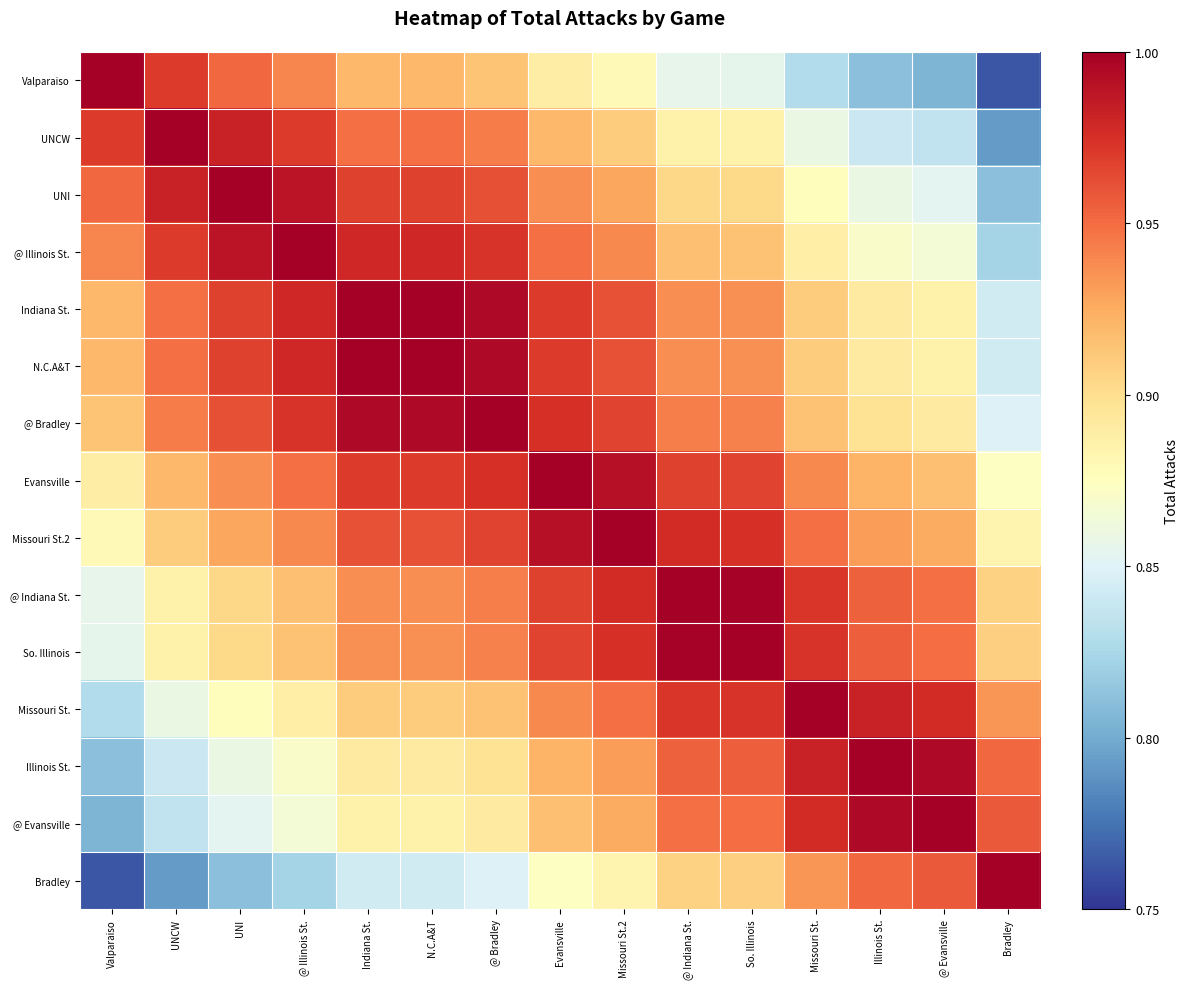

Reading left to right, what are all the values shown in this chart?

Valparaiso: Valparaiso=1.0	UNCW=1.0	UNI=1.0	@ Illinois St.=0.9	Indiana St.=0.9	N.C.A&T=0.9	@ Bradley=0.9	Evansville=0.9	Missouri St.2=0.9	@ Indiana St.=0.9	So. Illinois=0.9	Missouri St.=0.8	Illinois St.=0.8	@ Evansville=0.8	Bradley=0.8
UNCW: Valparaiso=1.0	UNCW=1.0	UNI=1.0	@ Illinois St.=1.0	Indiana St.=0.9	N.C.A&T=0.9	@ Bradley=0.9	Evansville=0.9	Missouri St.2=0.9	@ Indiana St.=0.9	So. Illinois=0.9	Missouri St.=0.9	Illinois St.=0.8	@ Evansville=0.8	Bradley=0.8
UNI: Valparaiso=1.0	UNCW=1.0	UNI=1.0	@ Illinois St.=1.0	Indiana St.=1.0	N.C.A&T=1.0	@ Bradley=1.0	Evansville=0.9	Missouri St.2=0.9	@ Indiana St.=0.9	So. Illinois=0.9	Missouri St.=0.9	Illinois St.=0.9	@ Evansville=0.9	Bradley=0.8
@ Illinois St.: Valparaiso=0.9	UNCW=1.0	UNI=1.0	@ Illinois St.=1.0	Indiana St.=1.0	N.C.A&T=1.0	@ Bradley=1.0	Evansville=0.9	Missouri St.2=0.9	@ Indiana St.=0.9	So. Illinois=0.9	Missouri St.=0.9	Illinois St.=0.9	@ Evansville=0.9	Bradley=0.8
Indiana St.: Valparaiso=0.9	UNCW=0.9	UNI=1.0	@ Illinois St.=1.0	Indiana St.=1.0	N.C.A&T=1.0	@ Bradley=1.0	Evansville=1.0	Missouri St.2=1.0	@ Indiana St.=0.9	So. Illinois=0.9	Missouri St.=0.9	Illinois St.=0.9	@ Evansville=0.9	Bradley=0.8
N.C.A&T: Valparaiso=0.9	UNCW=0.9	UNI=1.0	@ Illinois St.=1.0	Indiana St.=1.0	N.C.A&T=1.0	@ Bradley=1.0	Evansville=1.0	Missouri St.2=1.0	@ Indiana St.=0.9	So. Illinois=0.9	Missouri St.=0.9	Illinois St.=0.9	@ Evansville=0.9	Bradley=0.8
@ Bradley: Valparaiso=0.9	UNCW=0.9	UNI=1.0	@ Illinois St.=1.0	Indiana St.=1.0	N.C.A&T=1.0	@ Bradley=1.0	Evansville=1.0	Missouri St.2=1.0	@ Indiana St.=0.9	So. Illinois=0.9	Missouri St.=0.9	Illinois St.=0.9	@ Evansville=0.9	Bradley=0.8
Evansville: Valparaiso=0.9	UNCW=0.9	UNI=0.9	@ Illinois St.=0.9	Indiana St.=1.0	N.C.A&T=1.0	@ Bradley=1.0	Evansville=1.0	Missouri St.2=1.0	@ Indiana St.=1.0	So. Illinois=1.0	Missouri St.=0.9	Illinois St.=0.9	@ Evansville=0.9	Bradley=0.9
Missouri St.2: Valparaiso=0.9	UNCW=0.9	UNI=0.9	@ Illinois St.=0.9	Indiana St.=1.0	N.C.A&T=1.0	@ Bradley=1.0	Evansville=1.0	Missouri St.2=1.0	@ Indiana St.=1.0	So. Illinois=1.0	Missouri St.=0.9	Illinois St.=0.9	@ Evansville=0.9	Bradley=0.9
@ Indiana St.: Valparaiso=0.9	UNCW=0.9	UNI=0.9	@ Illinois St.=0.9	Indiana St.=0.9	N.C.A&T=0.9	@ Bradley=0.9	Evansville=1.0	Missouri St.2=1.0	@ Indiana St.=1.0	So. Illinois=1.0	Missouri St.=1.0	Illinois St.=1.0	@ Evansville=0.9	Bradley=0.9
So. Illinois: Valparaiso=0.9	UNCW=0.9	UNI=0.9	@ Illinois St.=0.9	Indiana St.=0.9	N.C.A&T=0.9	@ Bradley=0.9	Evansville=1.0	Missouri St.2=1.0	@ Indiana St.=1.0	So. Illinois=1.0	Missouri St.=1.0	Illinois St.=1.0	@ Evansville=1.0	Bradley=0.9
Missouri St.: Valparaiso=0.8	UNCW=0.9	UNI=0.9	@ Illinois St.=0.9	Indiana St.=0.9	N.C.A&T=0.9	@ Bradley=0.9	Evansville=0.9	Missouri St.2=0.9	@ Indiana St.=1.0	So. Illinois=1.0	Missouri St.=1.0	Illinois St.=1.0	@ Evansville=1.0	Bradley=0.9
Illinois St.: Valparaiso=0.8	UNCW=0.8	UNI=0.9	@ Illinois St.=0.9	Indiana St.=0.9	N.C.A&T=0.9	@ Bradley=0.9	Evansville=0.9	Missouri St.2=0.9	@ Indiana St.=1.0	So. Illinois=1.0	Missouri St.=1.0	Illinois St.=1.0	@ Evansville=1.0	Bradley=1.0
@ Evansville: Valparaiso=0.8	UNCW=0.8	UNI=0.9	@ Illinois St.=0.9	Indiana St.=0.9	N.C.A&T=0.9	@ Bradley=0.9	Evansville=0.9	Missouri St.2=0.9	@ Indiana St.=0.9	So. Illinois=1.0	Missouri St.=1.0	Illinois St.=1.0	@ Evansville=1.0	Bradley=1.0
Bradley: Valparaiso=0.8	UNCW=0.8	UNI=0.8	@ Illinois St.=0.8	Indiana St.=0.8	N.C.A&T=0.8	@ Bradley=0.8	Evansville=0.9	Missouri St.2=0.9	@ Indiana St.=0.9	So. Illinois=0.9	Missouri St.=0.9	Illinois St.=1.0	@ Evansville=1.0	Bradley=1.0